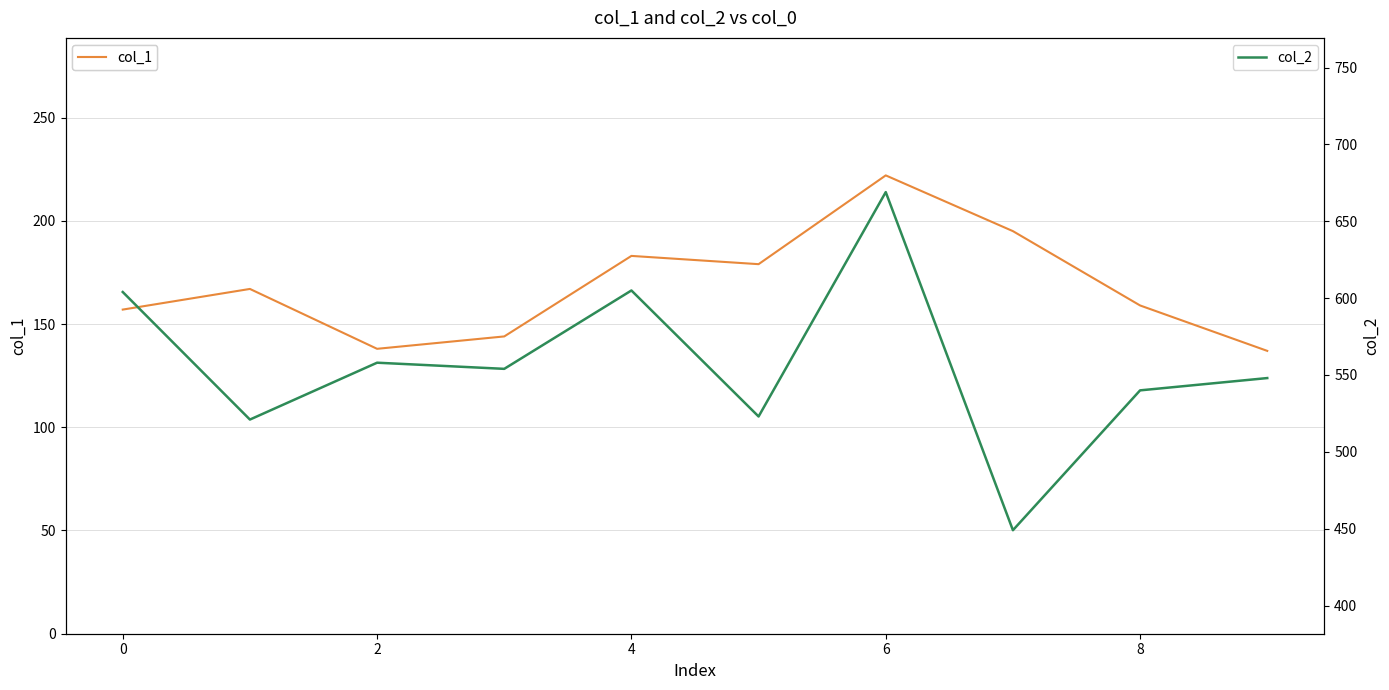

What is the lowest value of the col_1 series?

137